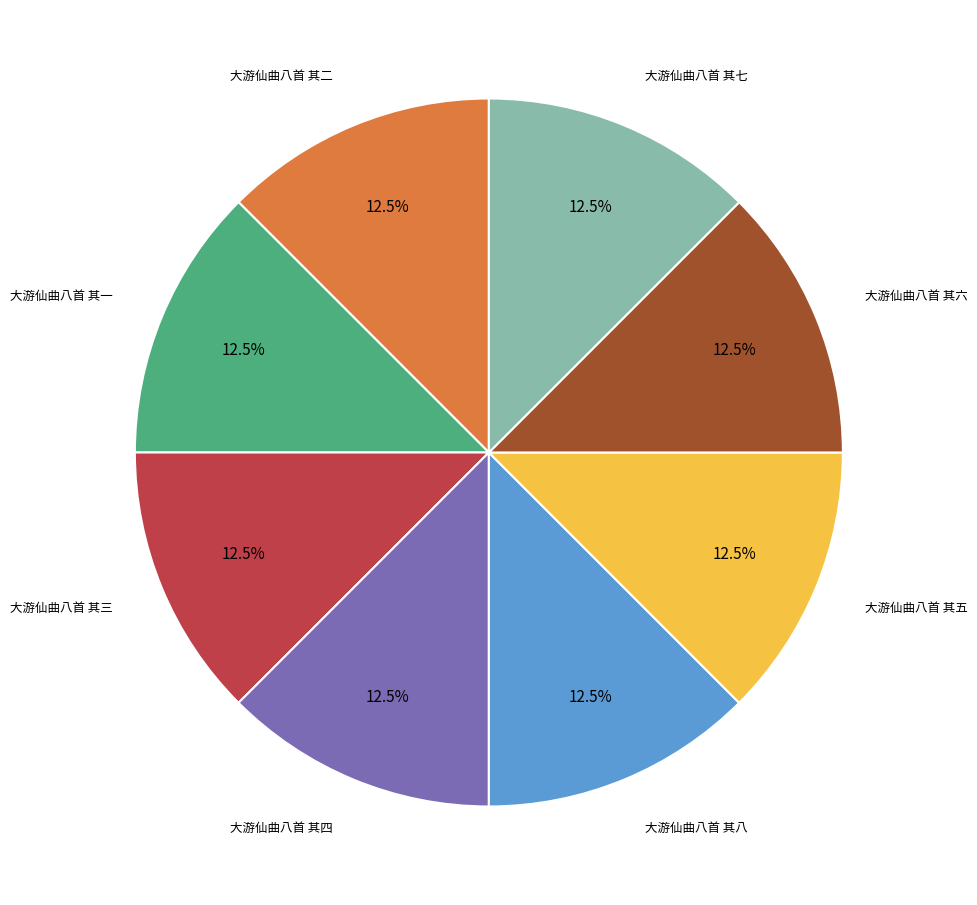

Does any single category account for the majority?

No